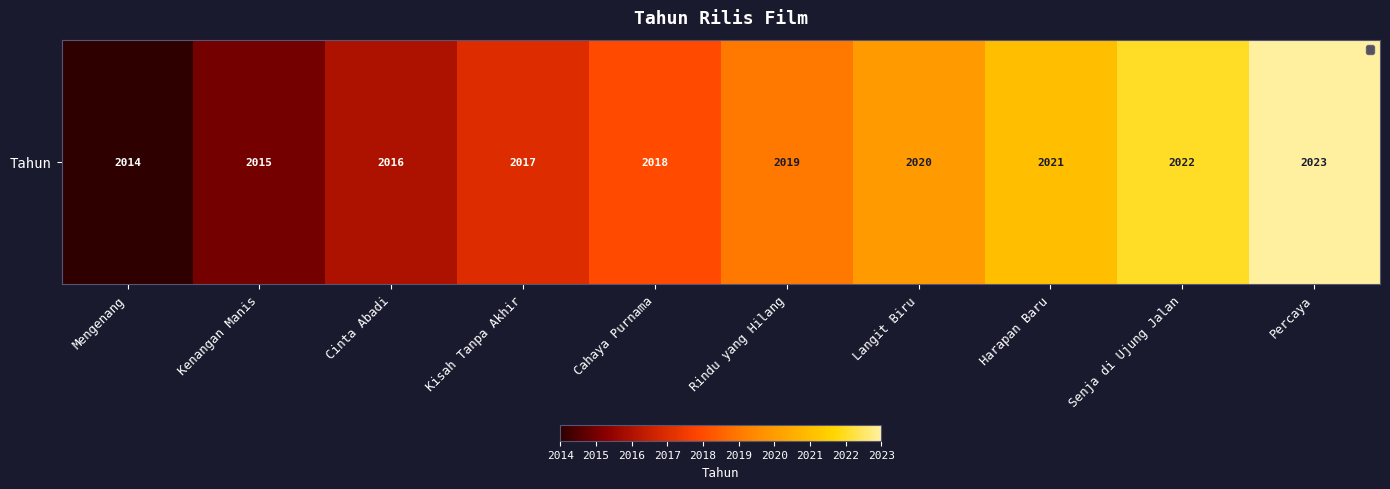

Reading left to right, what are all the values shown in this chart?

2014	2015	2016	2017	2018	2019	2020	2021	2022	2023